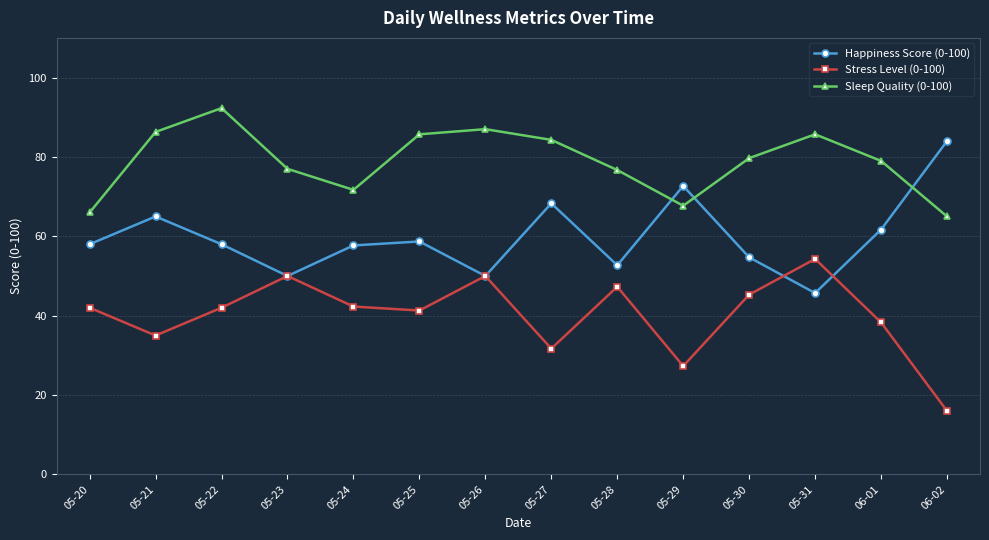

Rank the series by their average value, from lowest to highest.

Stress Level (0-100), Happiness Score (0-100), Sleep Quality (0-100)